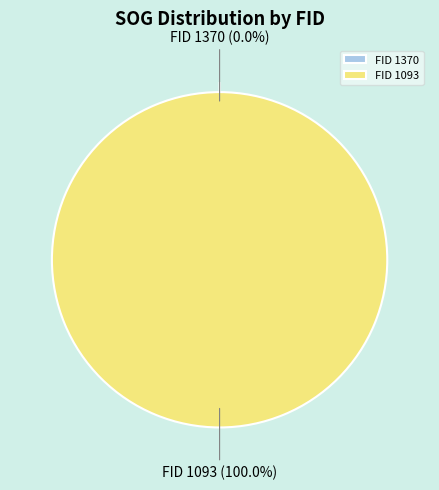

Is it true that 1093 is 99% of the pie?

False